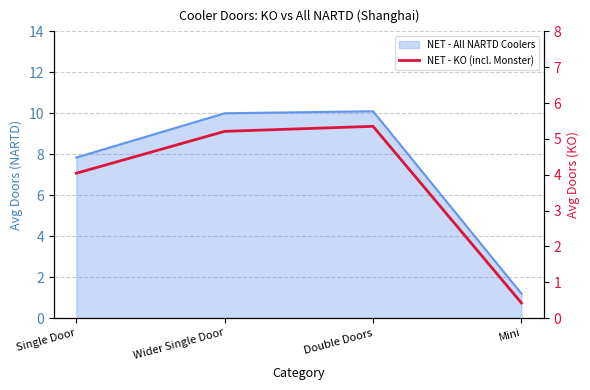

Does the chart have visible grid lines?

Yes